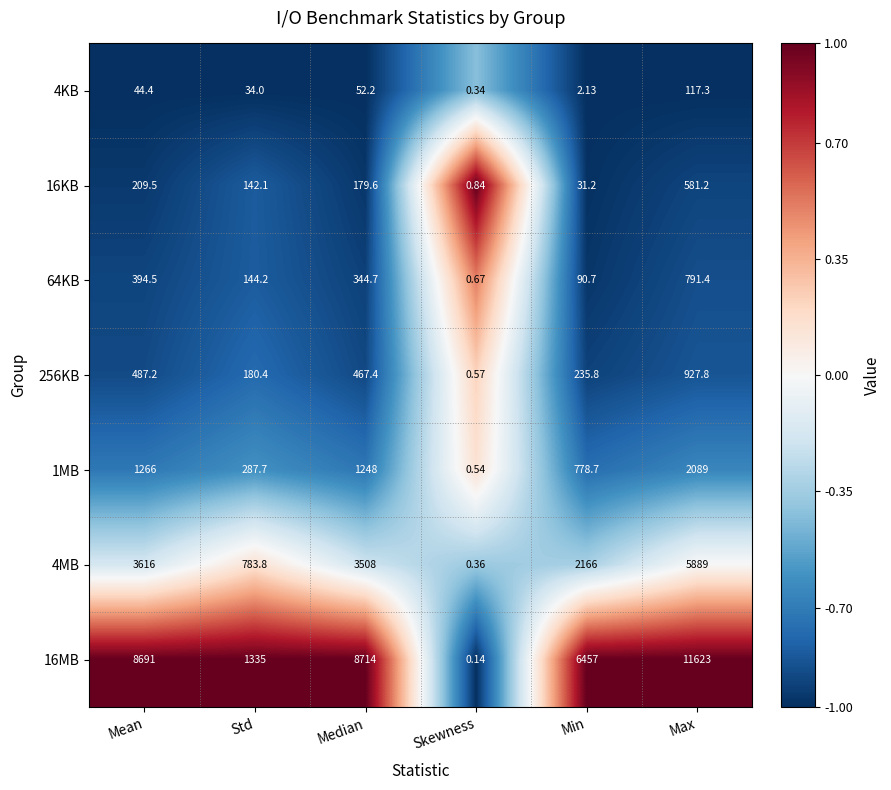

List the series in order of their peak value, highest first.

16MB, 4MB, 1MB, 256KB, 64KB, 16KB, 4KB